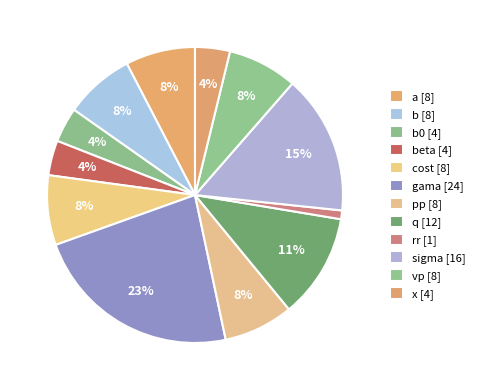

To the nearest percent, what is the difference between the largest and smallest slice percentages?

22%